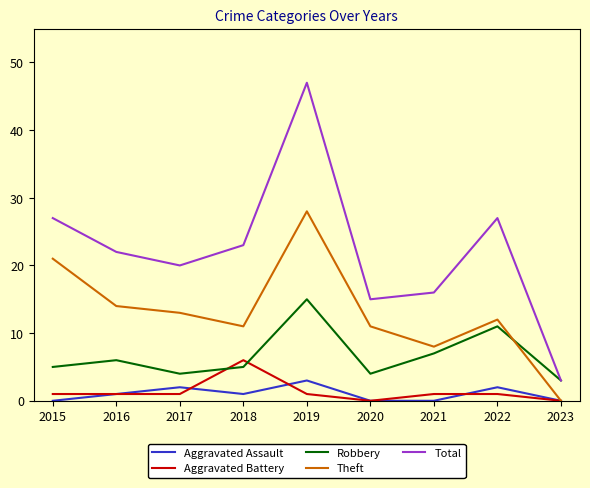

What is the total value across all series at 2017?

40